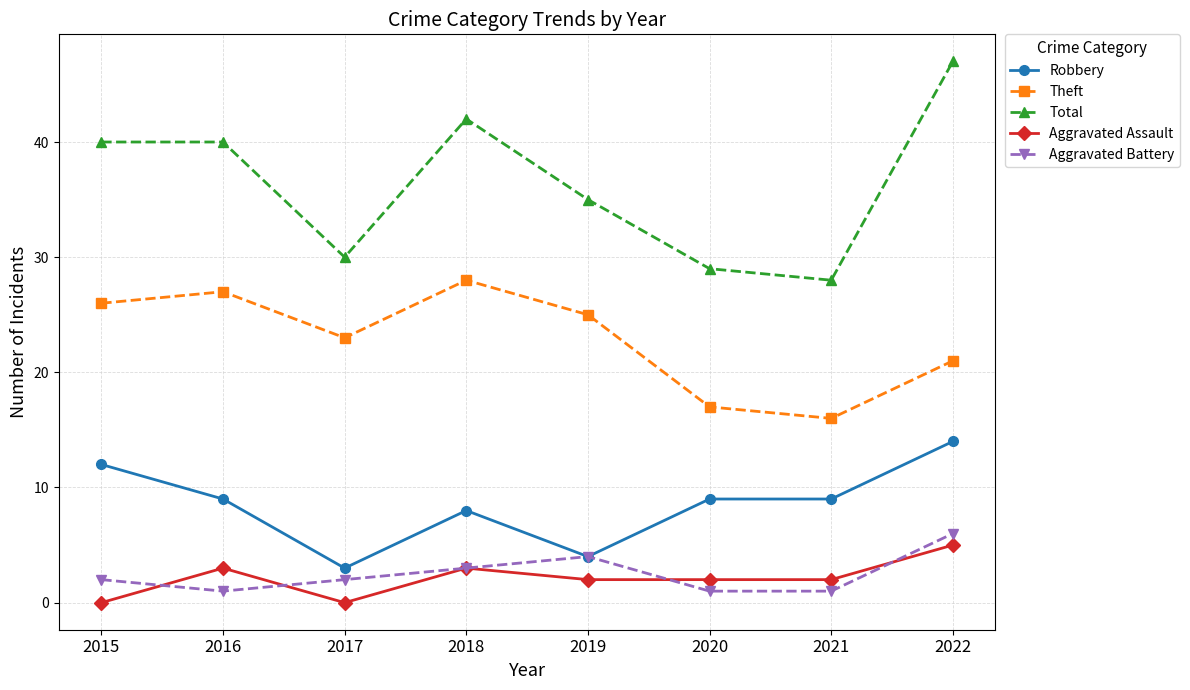

The value of Aggravated Battery at 2017 is 2. True or false?

True